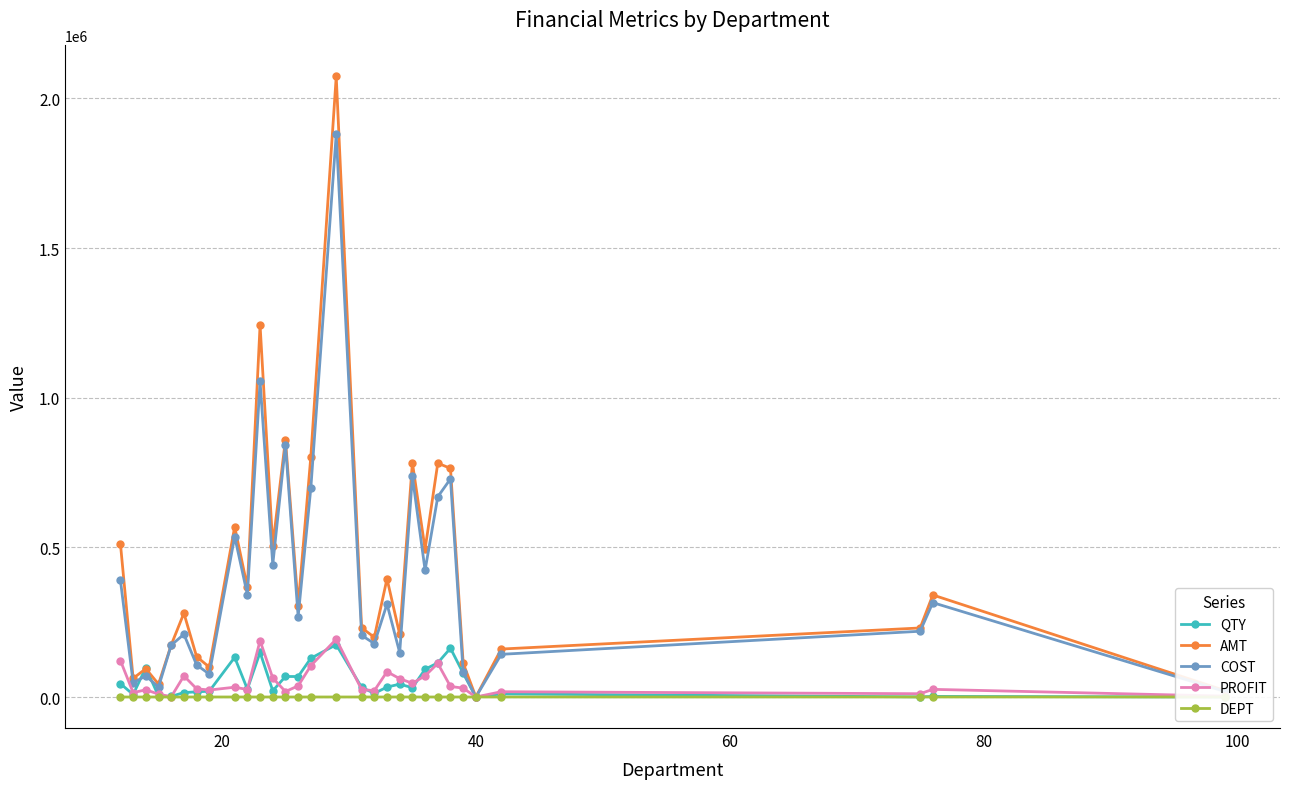

True or false: PROFIT has more than 2 interior local peaks.

True